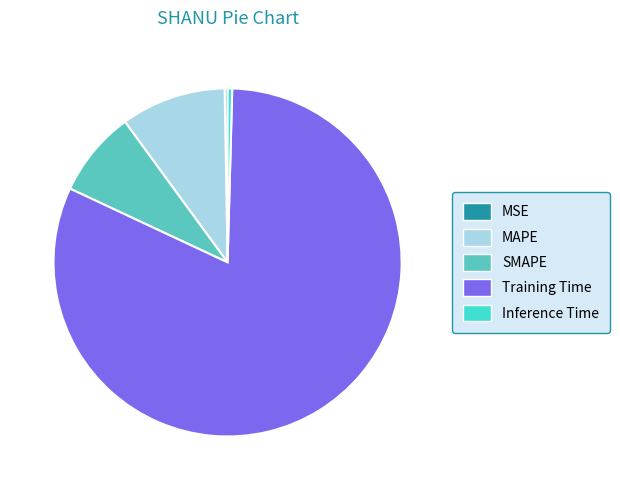

Is it true that MSE is 13% of the pie?

False